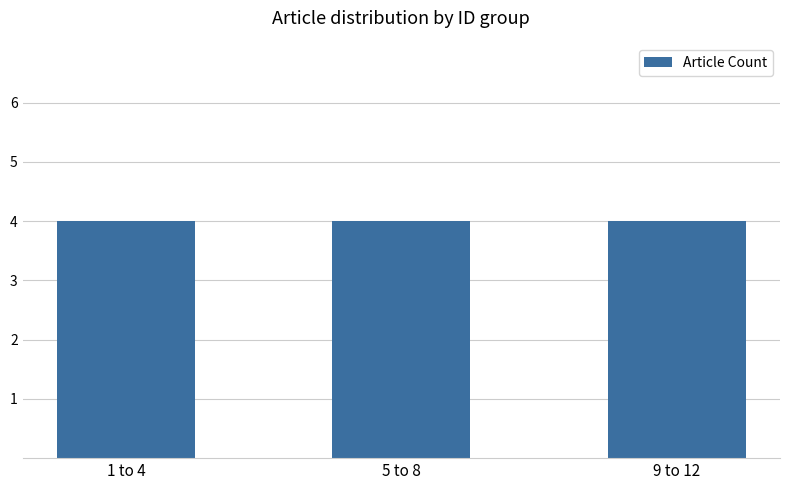

Does the chart contain any negative values?

No